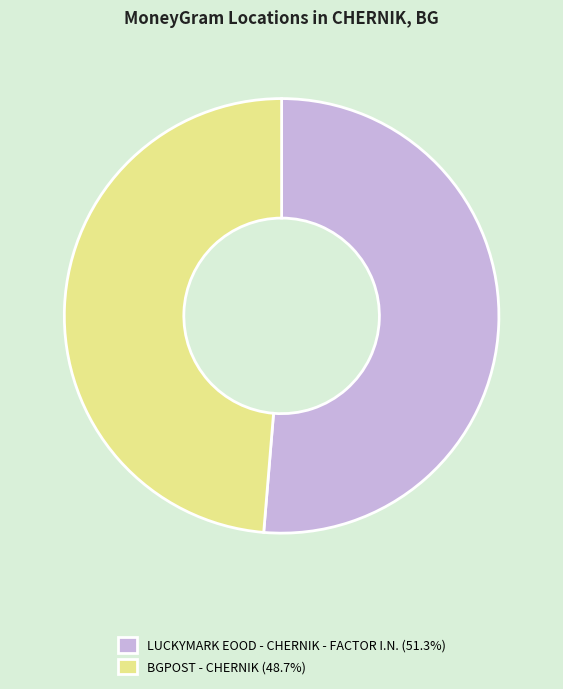

Which has a higher value, BGPOST - CHERNIK or LUCKYMARK EOOD - CHERNIK - FACTOR I.N.?

LUCKYMARK EOOD - CHERNIK - FACTOR I.N.